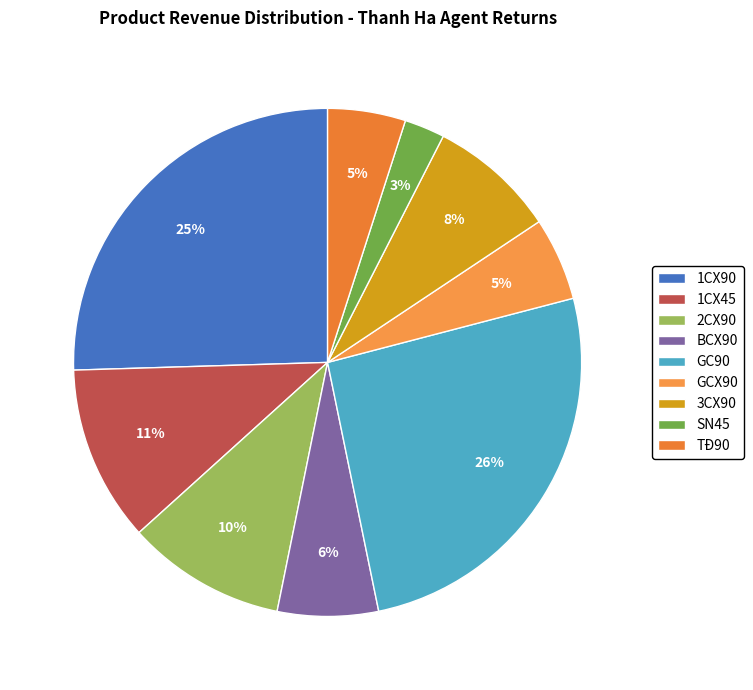

Is there any slice that represents more than half of the pie?

No